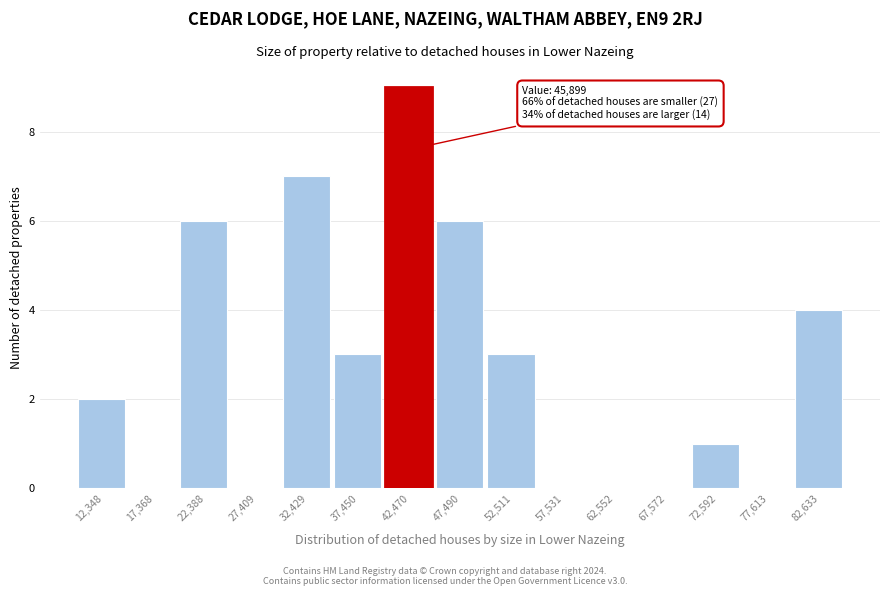

Reading right to left, transcribe all the data shown in this chart.

82,633=4	77,613=0	72,592=1	67,572=0	62,552=0	57,531=0	52,511=3	47,490=6	42,470=9	37,450=3	32,429=7	27,409=0	22,388=6	17,368=0	12,348=2